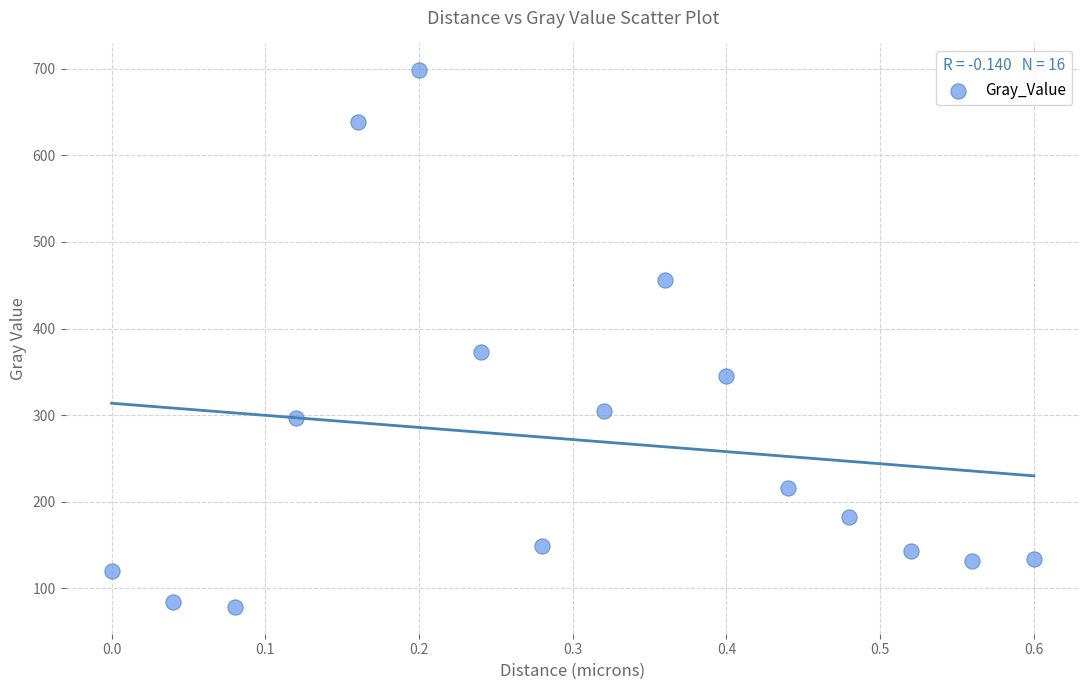

What Y value in the scatter plot is closest to 388?

372.9